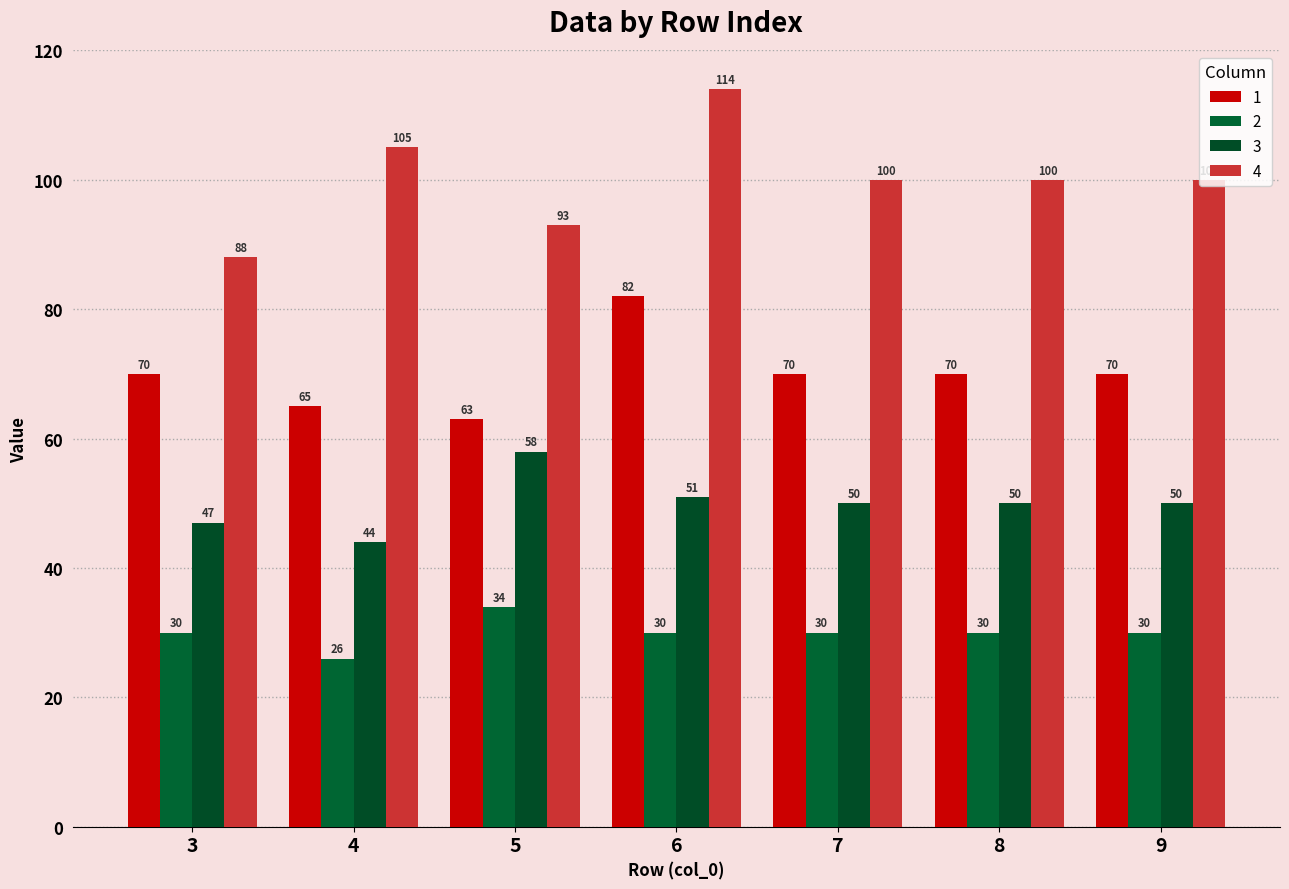

The value of 2 at 5 is 52. True or false?

False